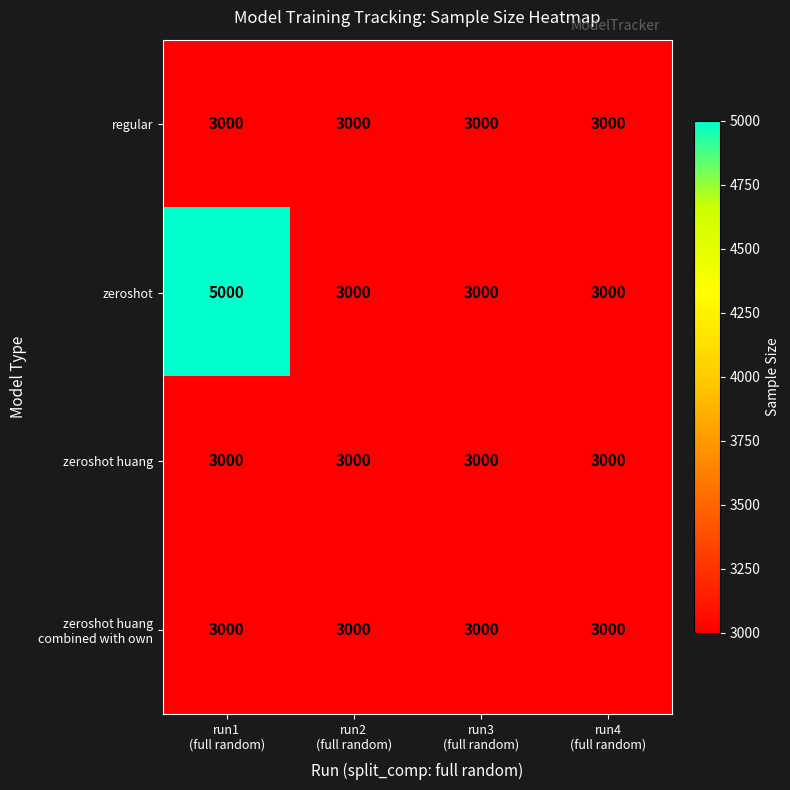

What is the smallest value displayed?

3000